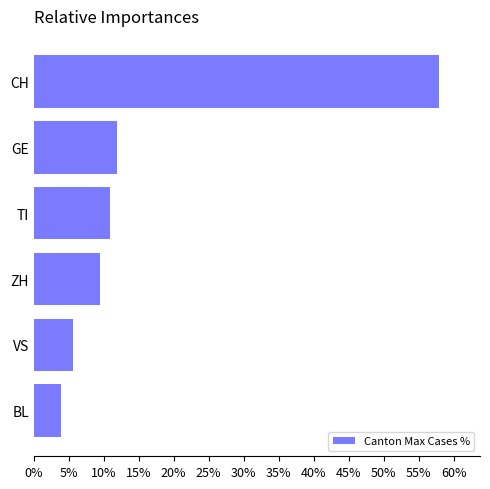

What is the value of the 4th bar from the top?

9.5